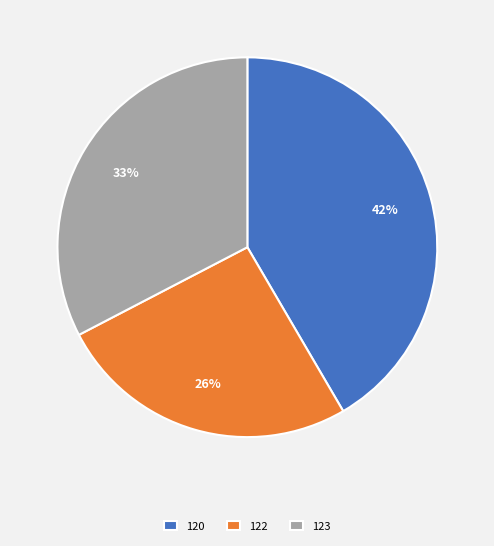

Does any single category account for the majority?

No